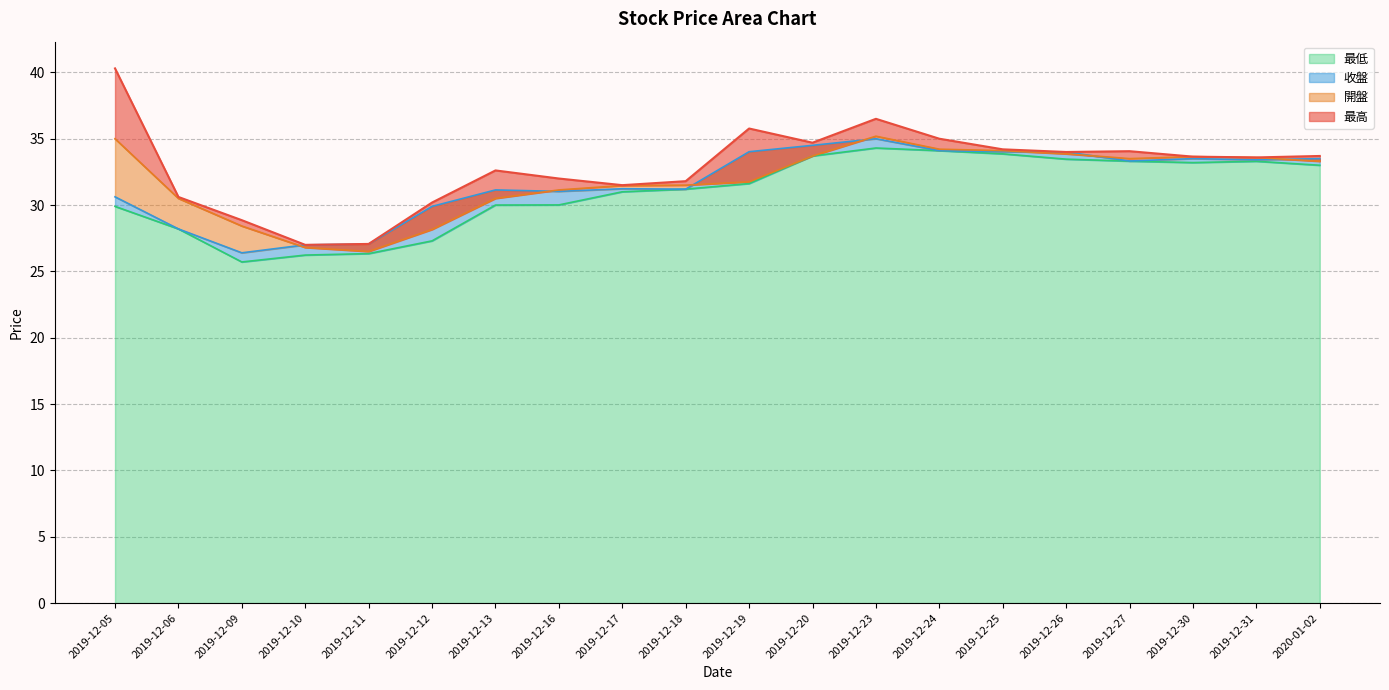

What is the minimum value shown in the chart?

25.7